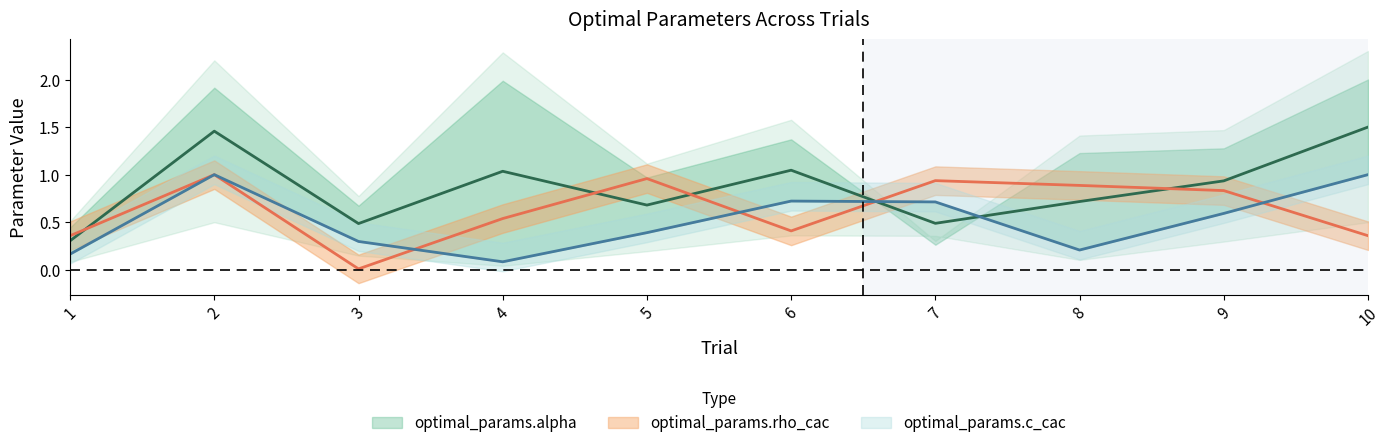

What is the difference between the maximum and second lowest values in the optimal_params.rho_cac series?

0.6